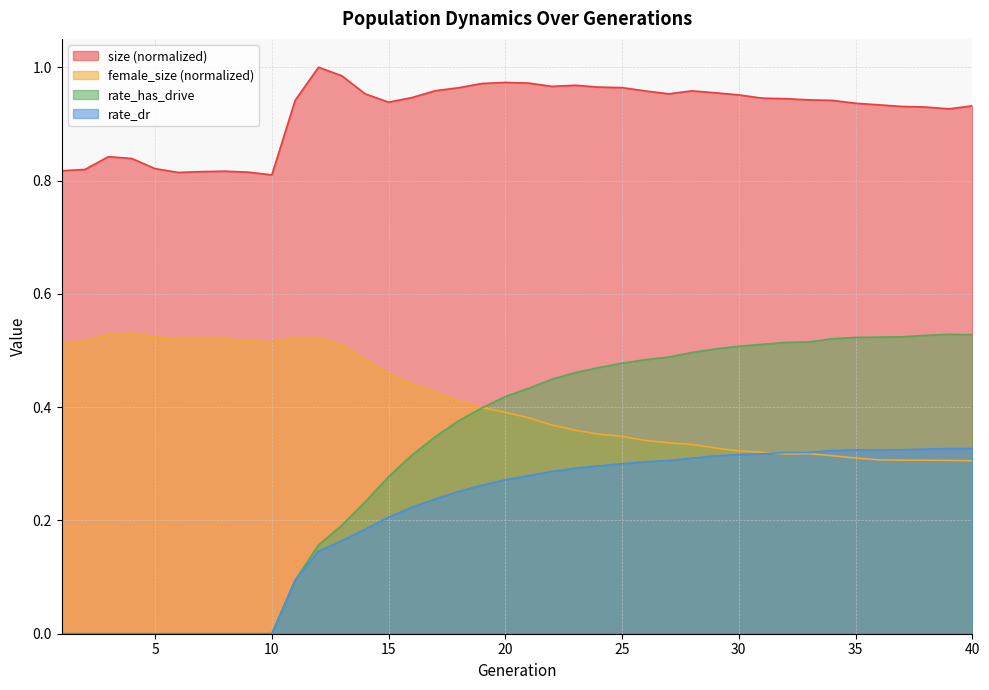

At 3, list the series in order from smallest to largest.

rate_has_drive, rate_dr, female_size, size